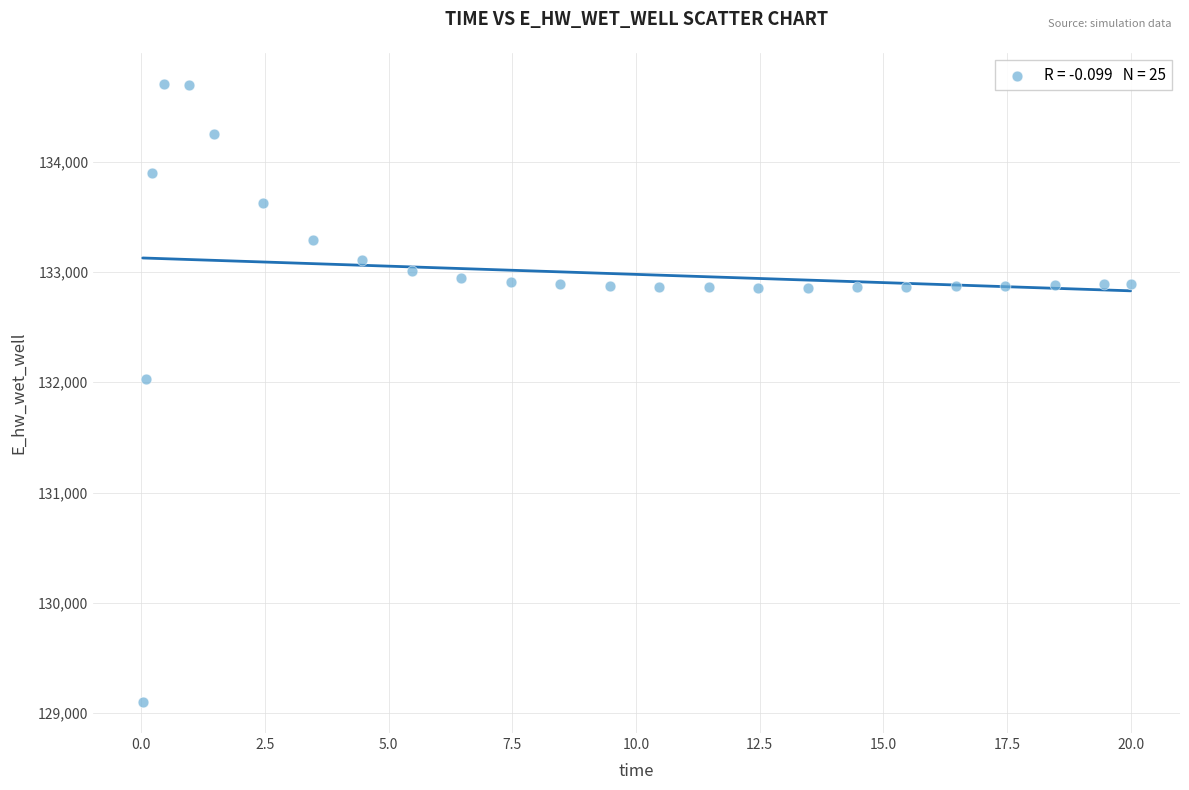

What Y value in the scatter plot is closest to 131903?

132025.1